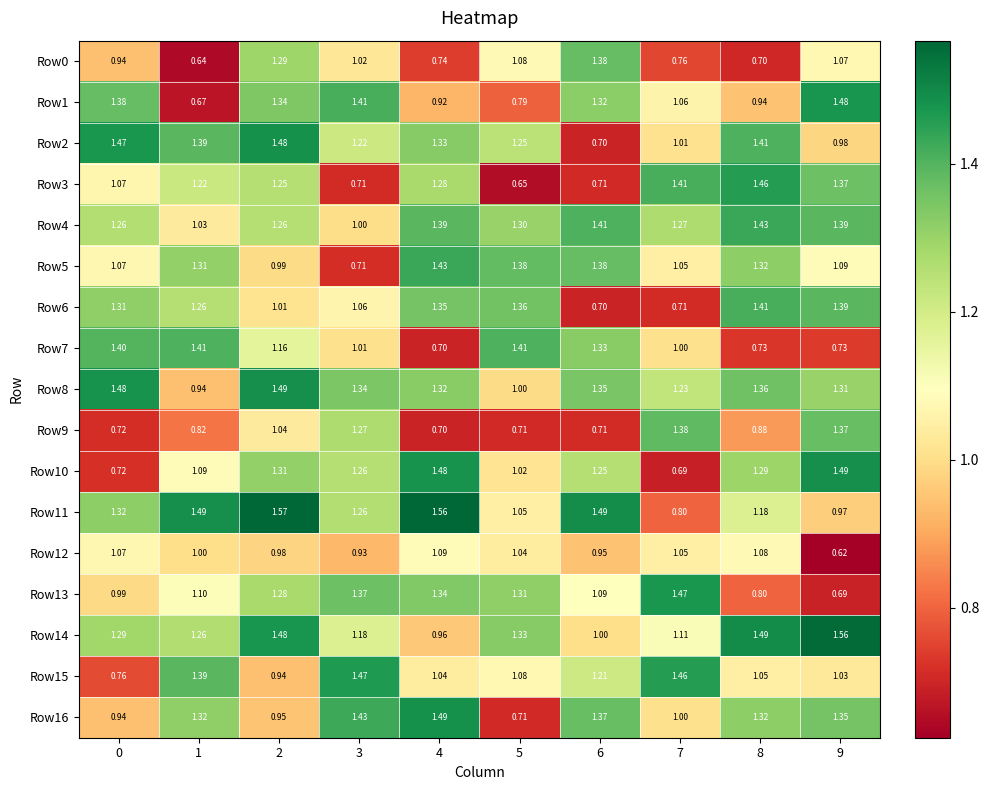

Is the value of Row13 at 5 greater than the value of Row14 at 7?

Yes